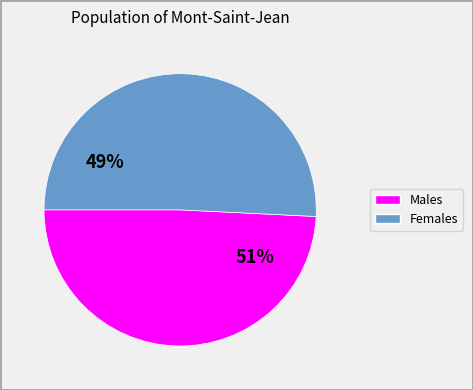

To the nearest percent, what is the difference between the 4 and 1 slice percentages?

4%